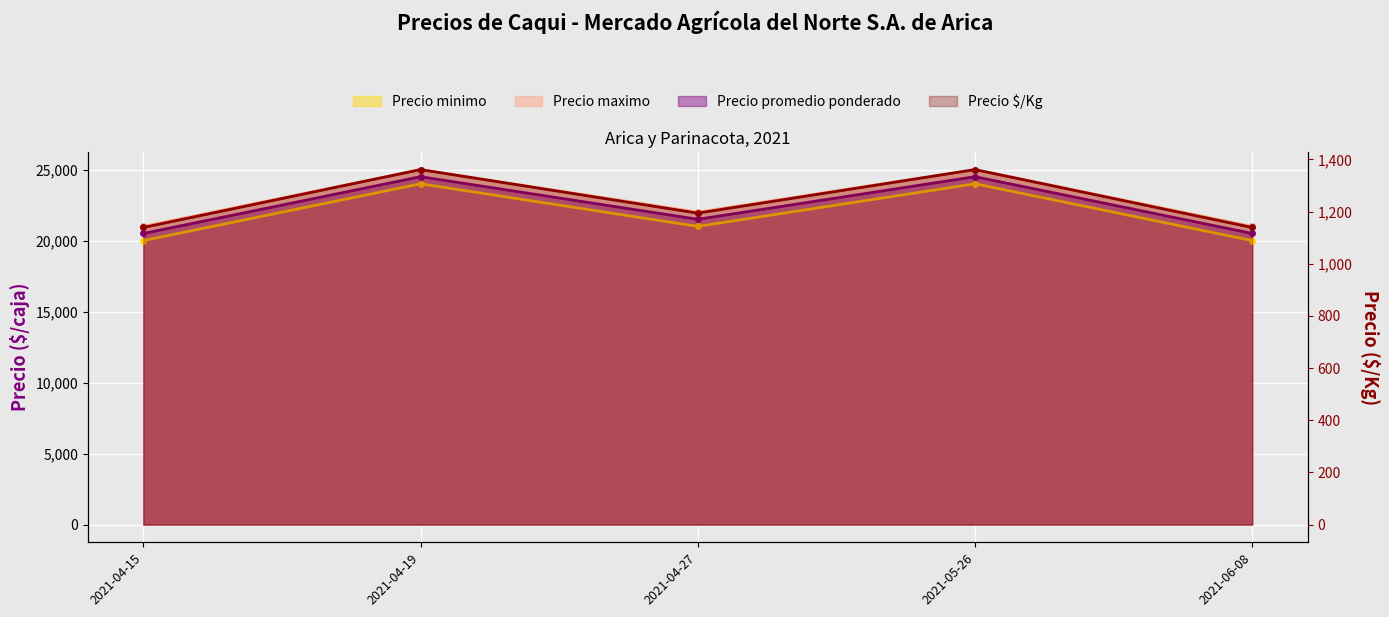

Where is the first local maximum?

2021-04-19